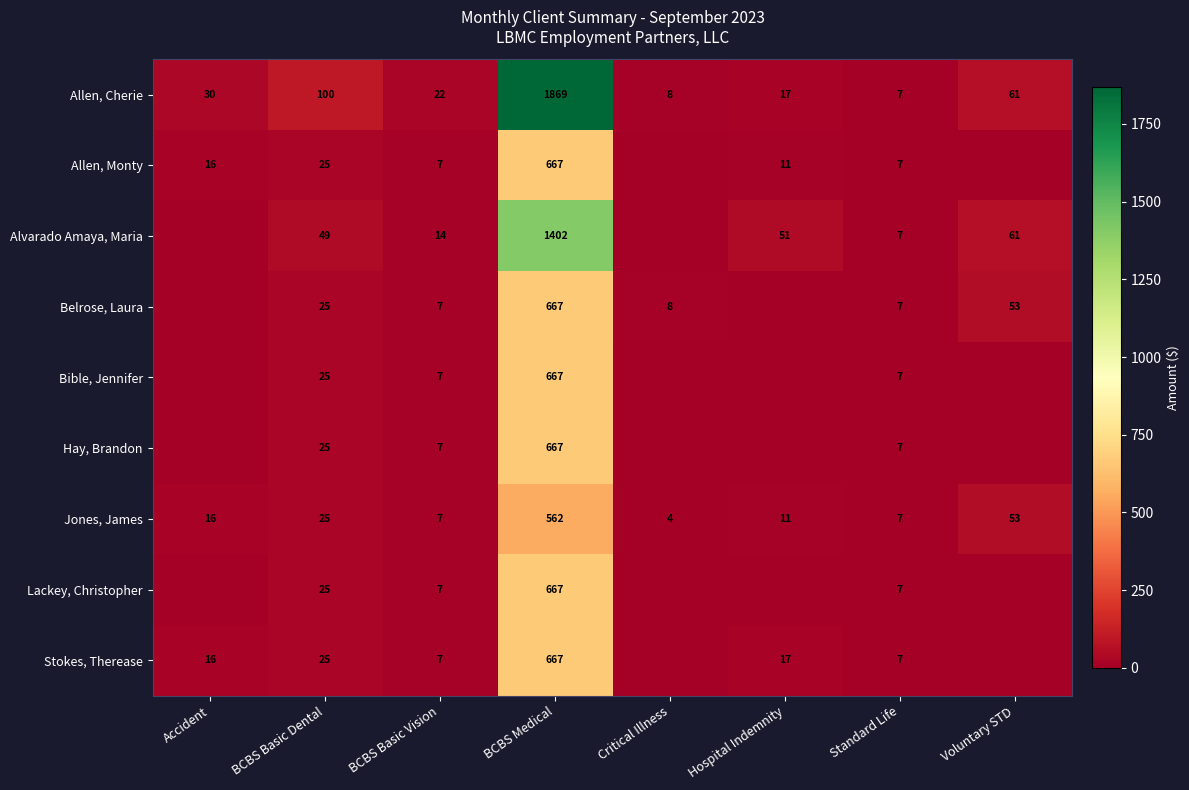

At how many categories does at least one series exceed 789?

1